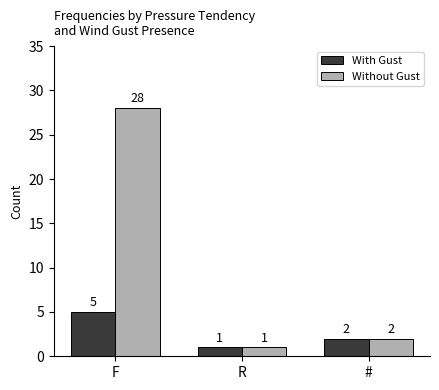

List the series in order of their overall mean, lowest first.

With Gust, Without Gust